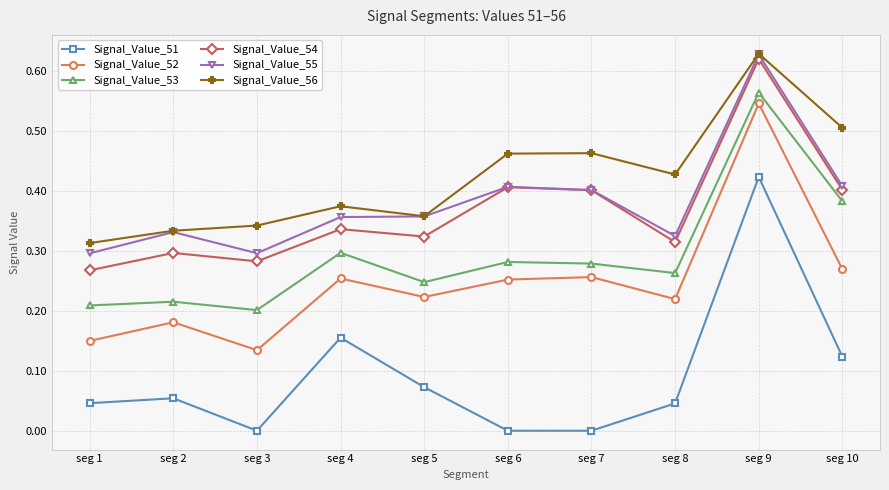

Which category has the highest value across all series?

seg 9